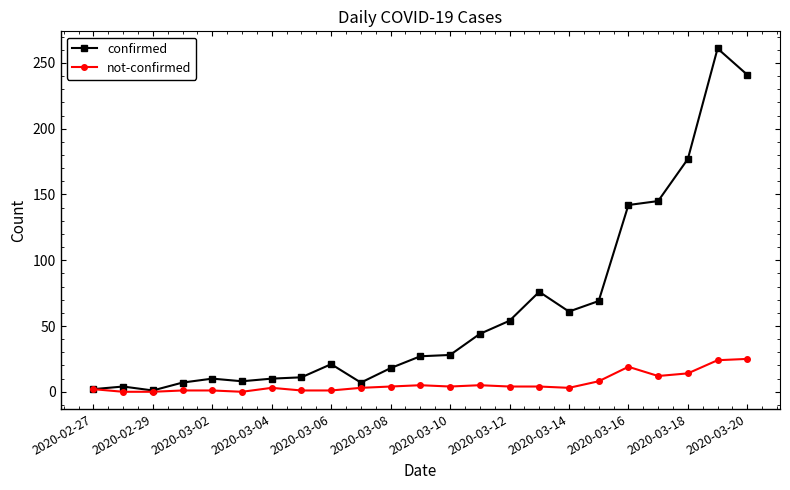

List the series in order of their peak value, lowest first.

not-confirmed, confirmed